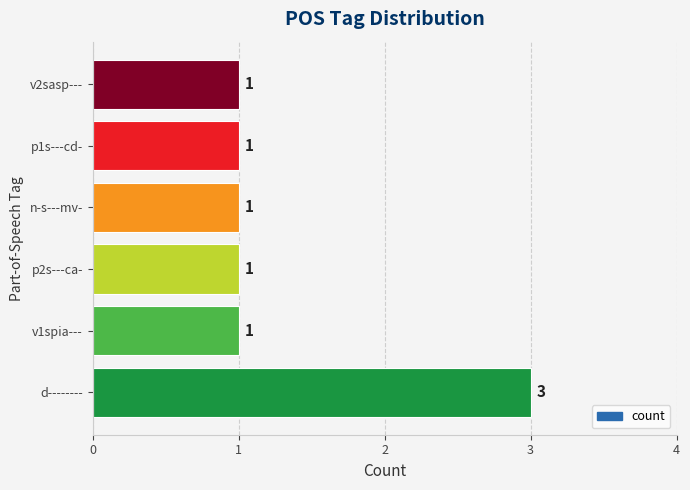

Approximately how many times larger is the value at n-s---mv- compared to p1s---cd-?

1.0